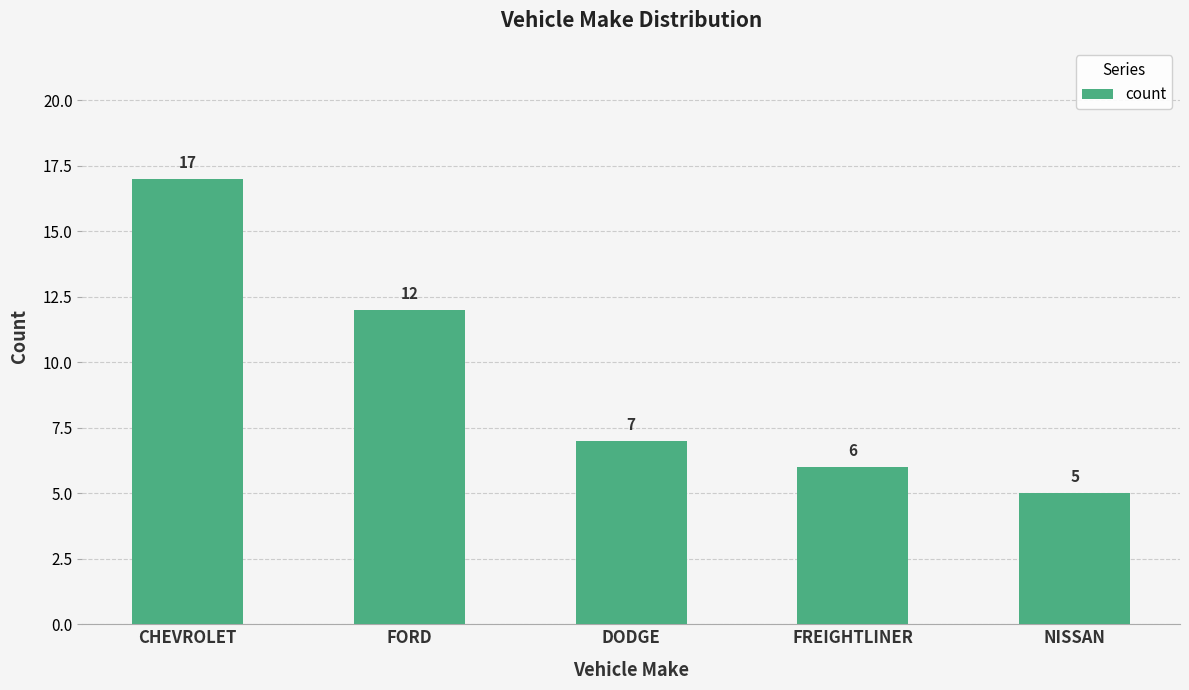

At which label does the data first exceed 7?

CHEVROLET